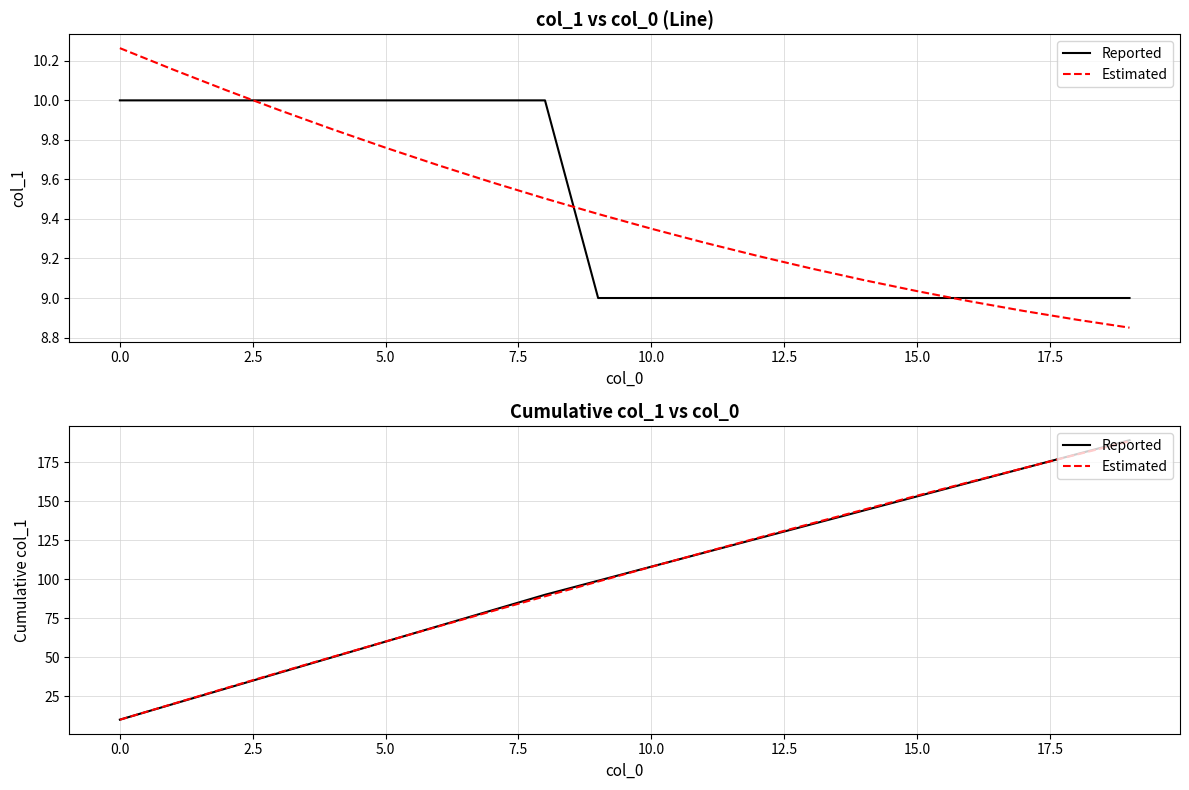

Reading left to right, what are all the values shown in this chart?

Reported: 10.0	20.0	30.0	40.0	50.0	60.0	70.0	80.0	90.0	99.0	108.0	117.0	126.0	135.0	144.0	153.0	162.0	171.0	180.0	189.0
Estimated: 9.9	20.1	30.3	40.3	50.2	60.0	69.8	79.4	89.0	98.5	107.9	117.2	126.4	135.5	144.5	153.5	162.3	171.1	179.7	188.3